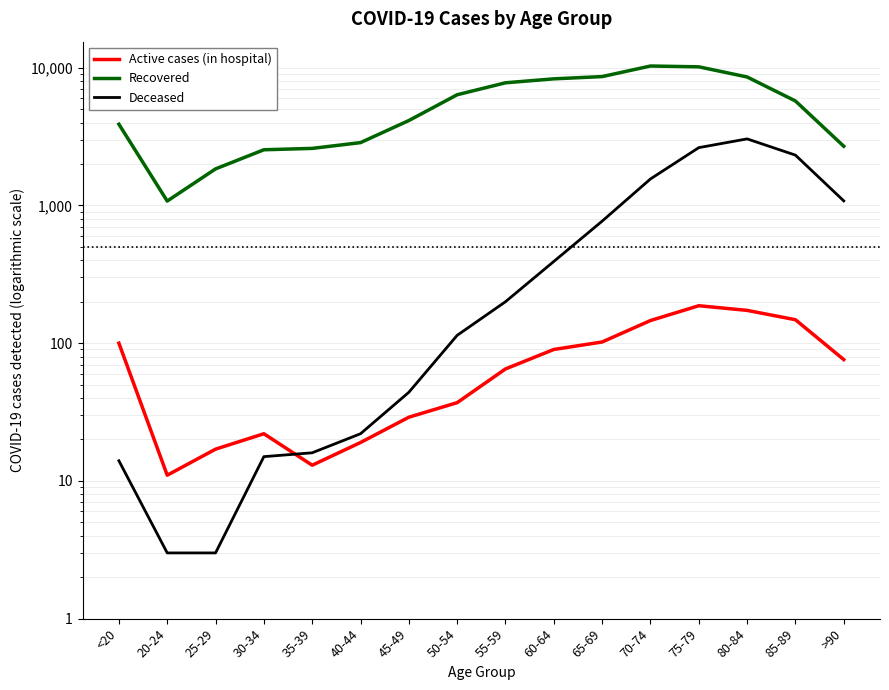

Count the number of data series in this chart.

3